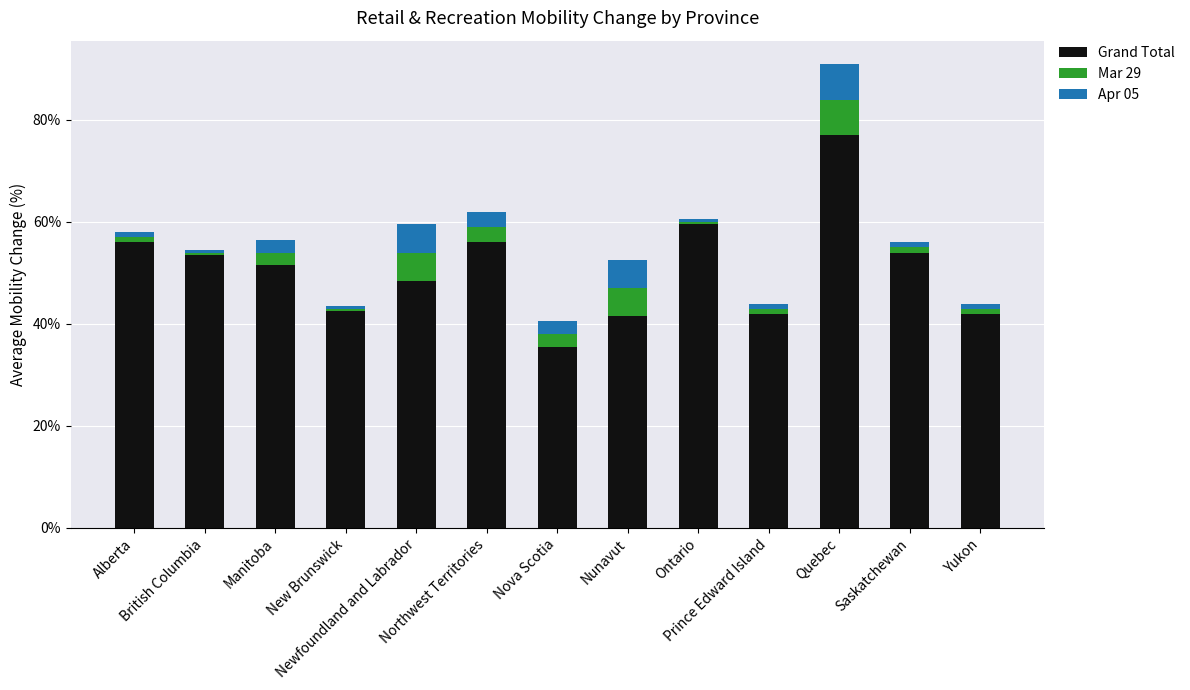

What are all the series names shown in the legend?

Grand Total, Mar 29, Apr 05